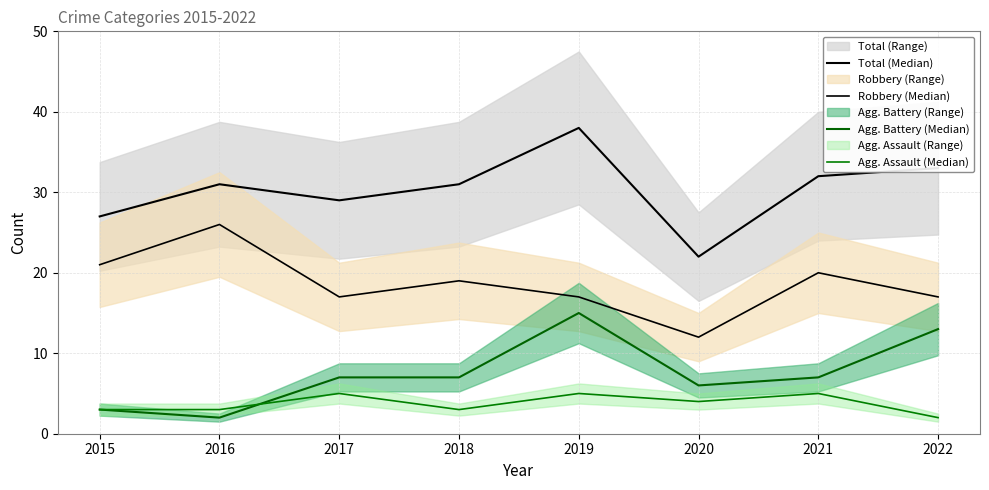

What is the spread (max minus min) of values at 2016?

29